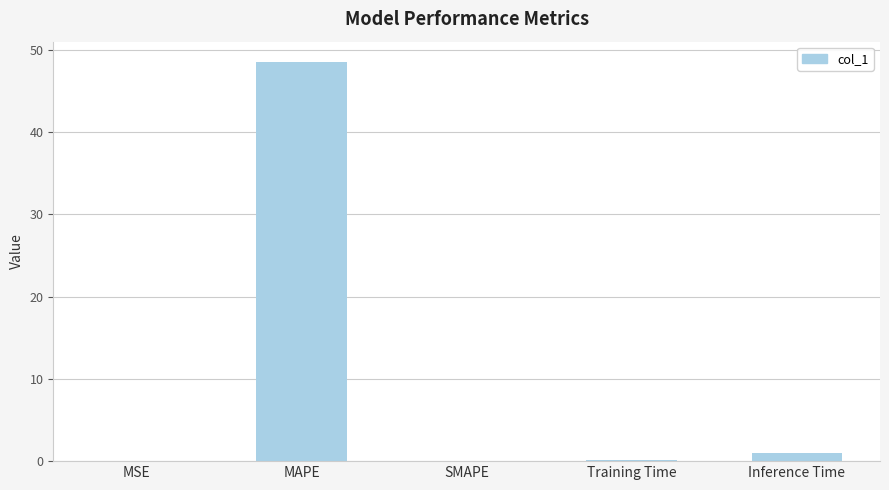

True or false: the data shows 16.6 at MAPE.

False